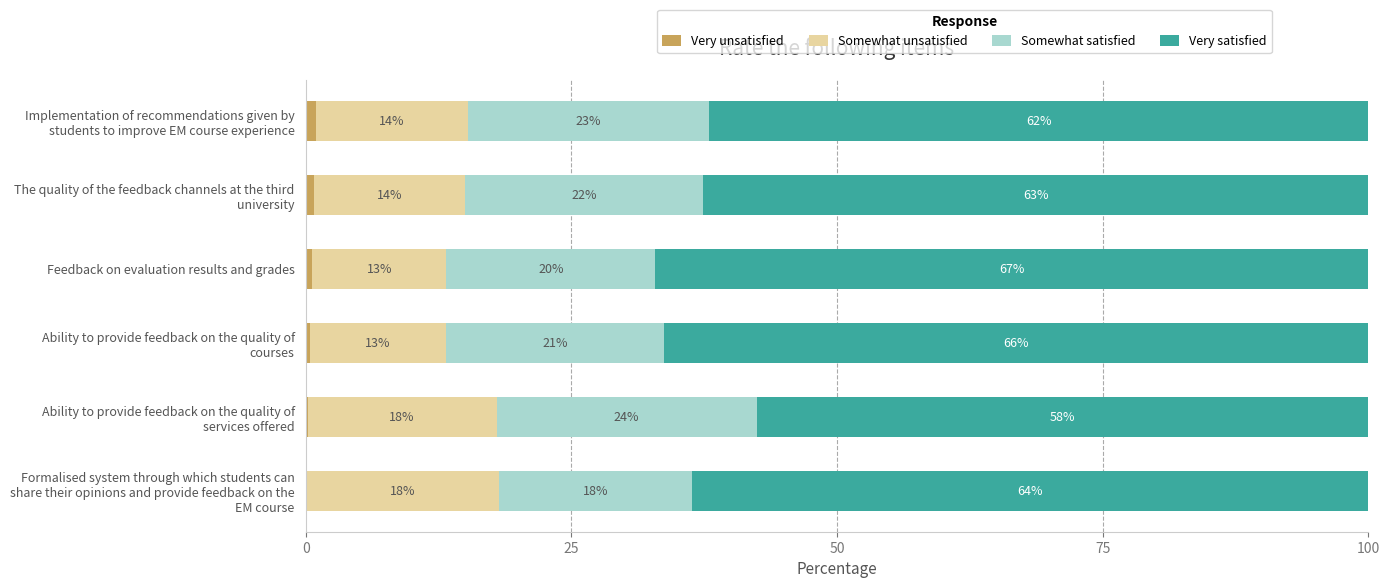

What are all the series names shown in the legend?

Very unsatisfied, Somewhat unsatisfied, Somewhat satisfied, Very satisfied